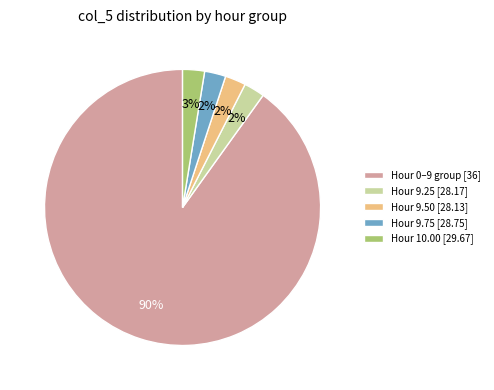

Is the sum of Hour 10.00 [29.67] and Hour 9.25 [28.17] greater than half?

No